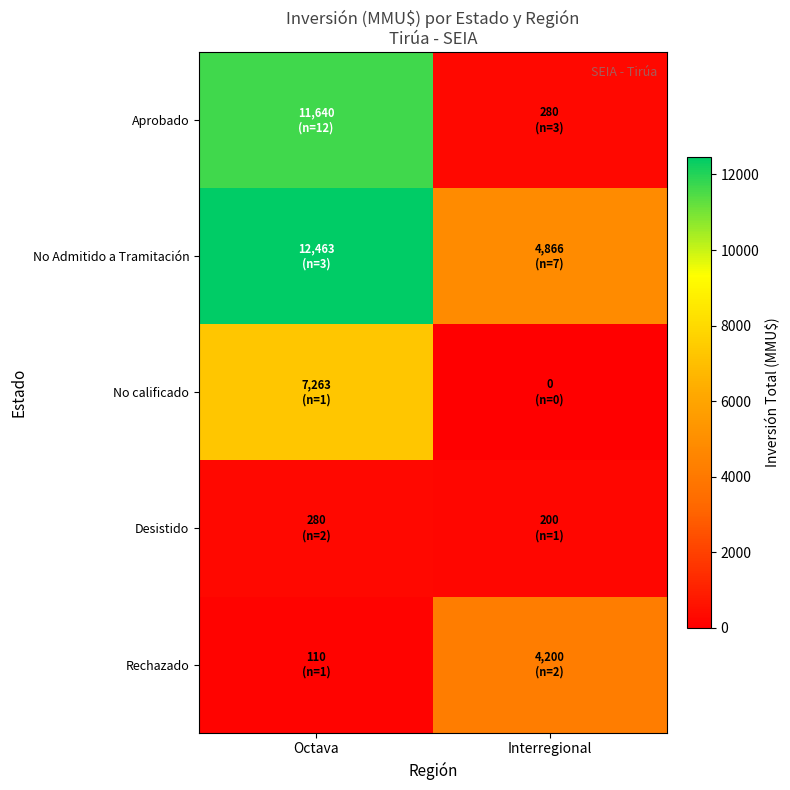

List the series in order of their overall mean, highest first.

No Admitido a Tramitación, Aprobado, No calificado, Rechazado, Desistido